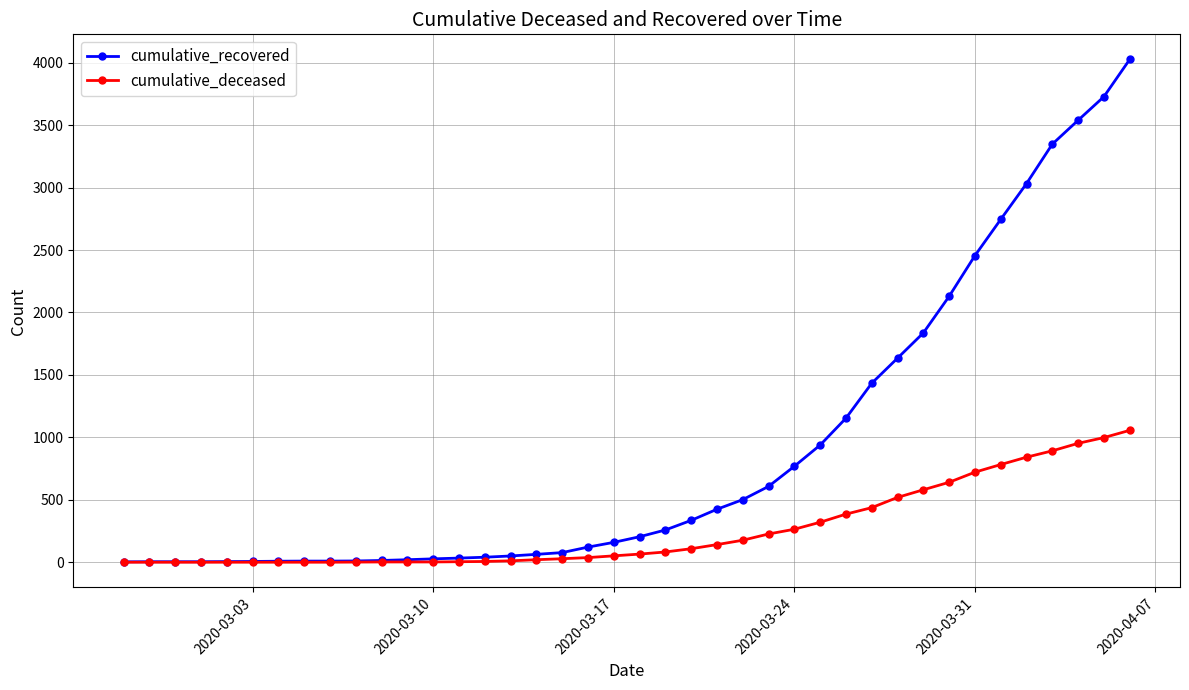

How many distinct data groups are displayed?

2